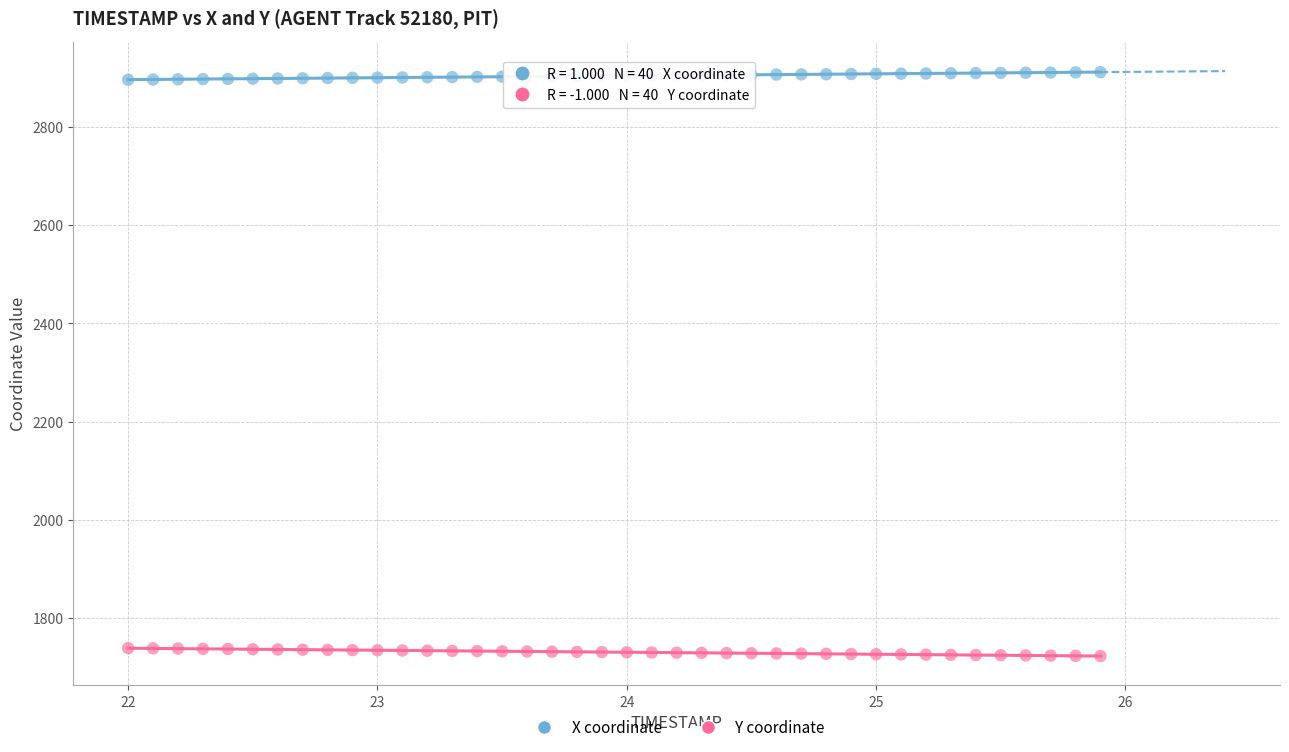

What are all the series names shown in the legend?

X coordinate, Y coordinate